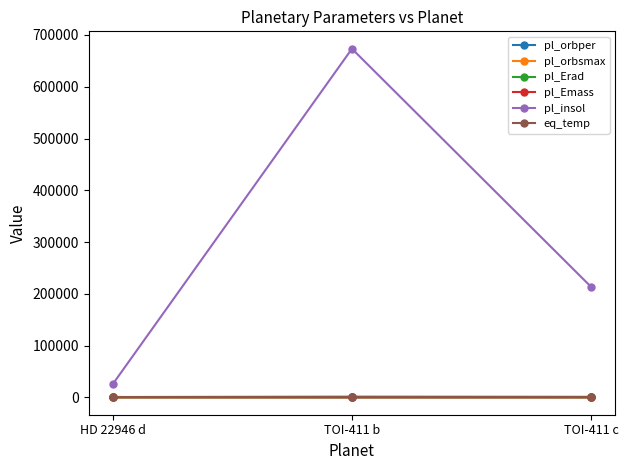

Which series has the largest total across all categories?

pl_insol